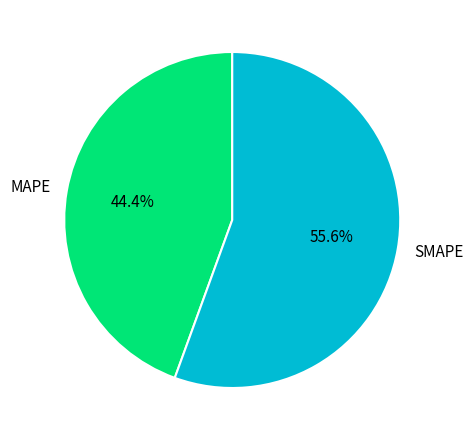

Is there a majority slice in this chart?

Yes